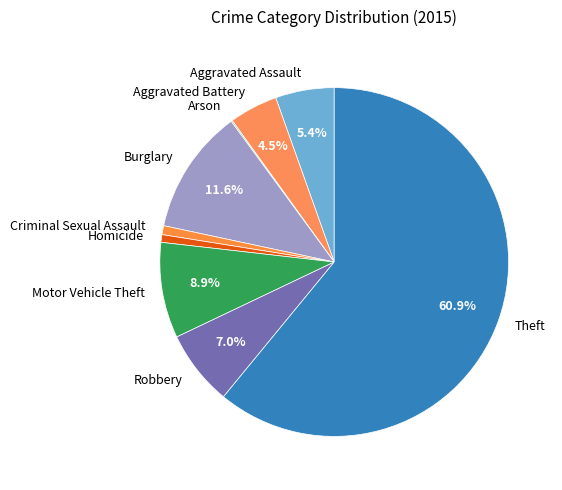

To the nearest percent, what is the combined percentage of Aggravated Assault and Criminal Sexual Assault?

6%